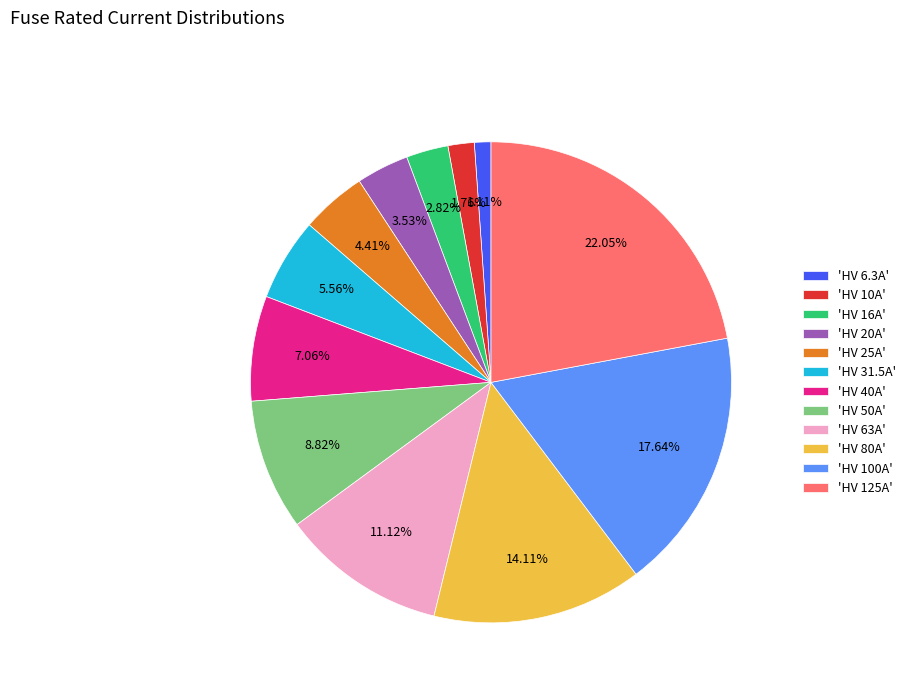

Does any single category account for the majority?

No